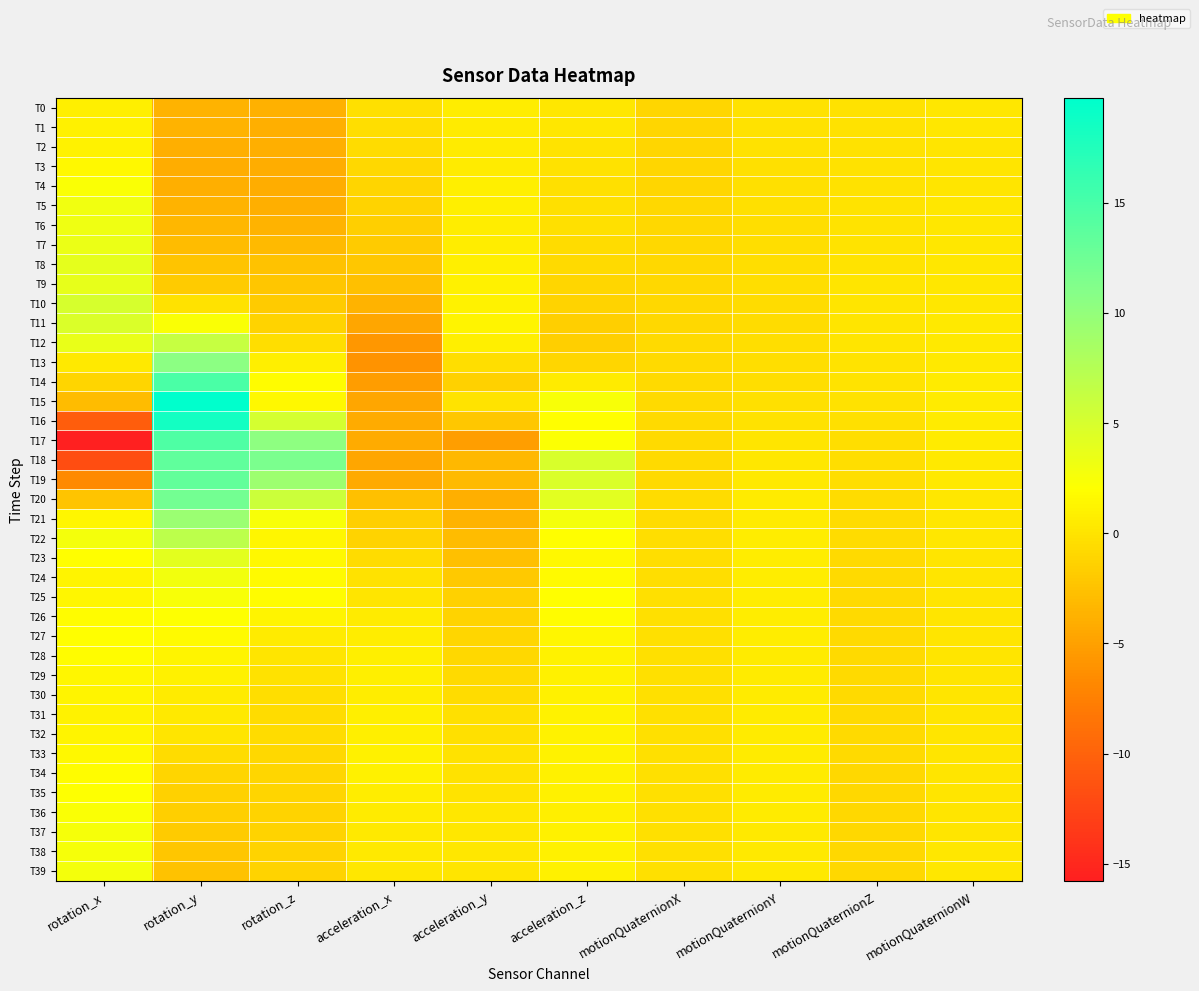

Which category has the lowest value across all series?

rotation_x